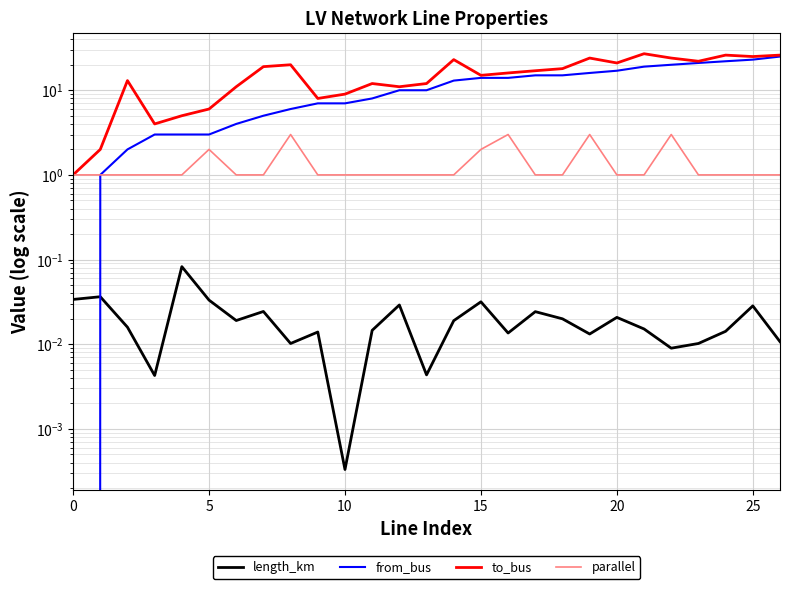

Which series has the widest spread of values?

to_bus